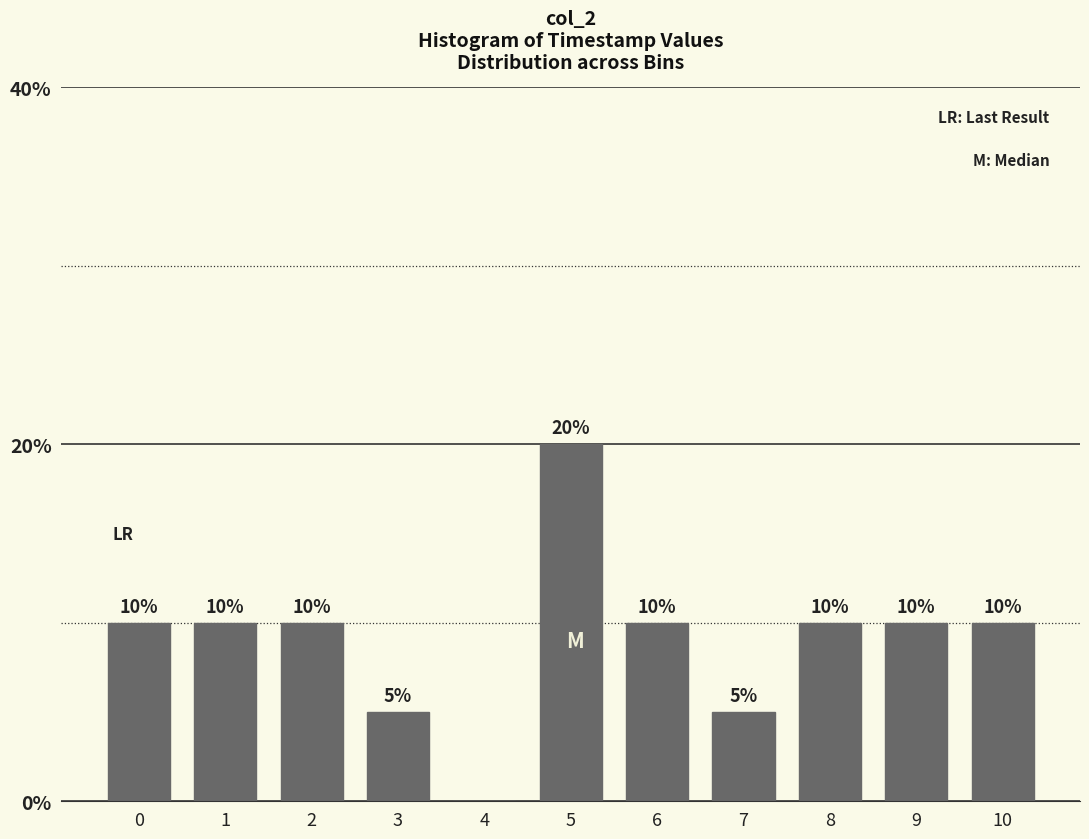

Reading right to left, list all the values displayed in this chart.

10=10	9=10	8=10	7=5	6=10	5=20	4=0	3=5	2=10	1=10	0=10